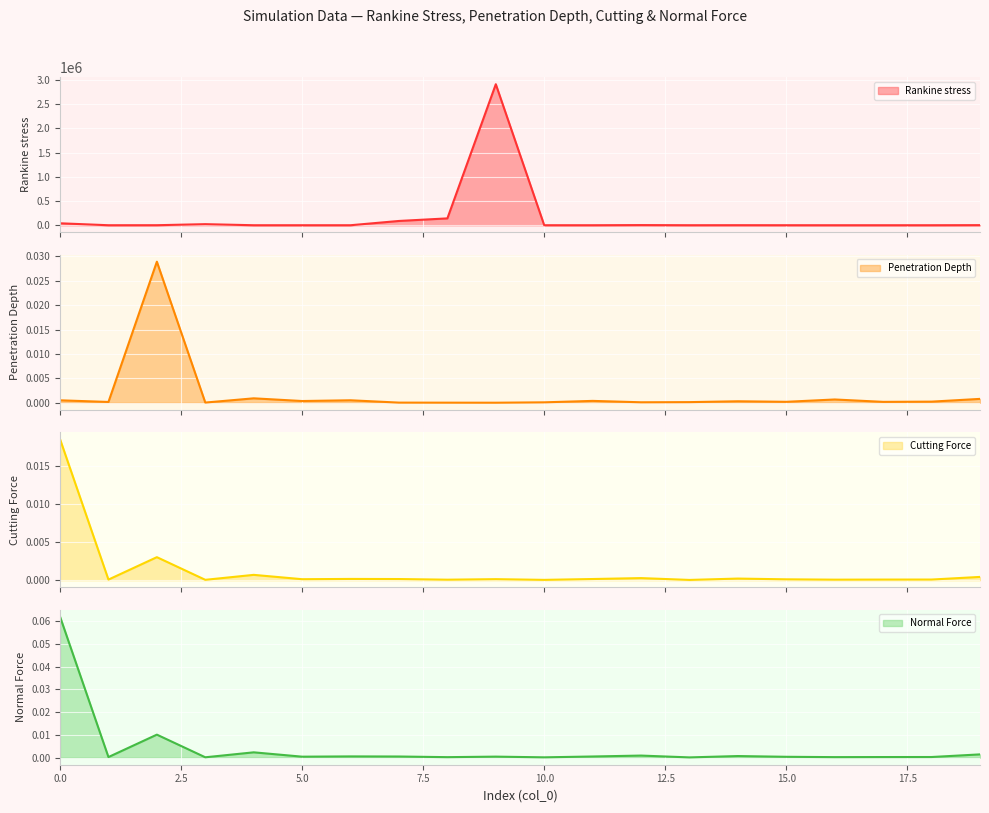

True or false: Penetration Depth has a value of 0.0 at 12.

True